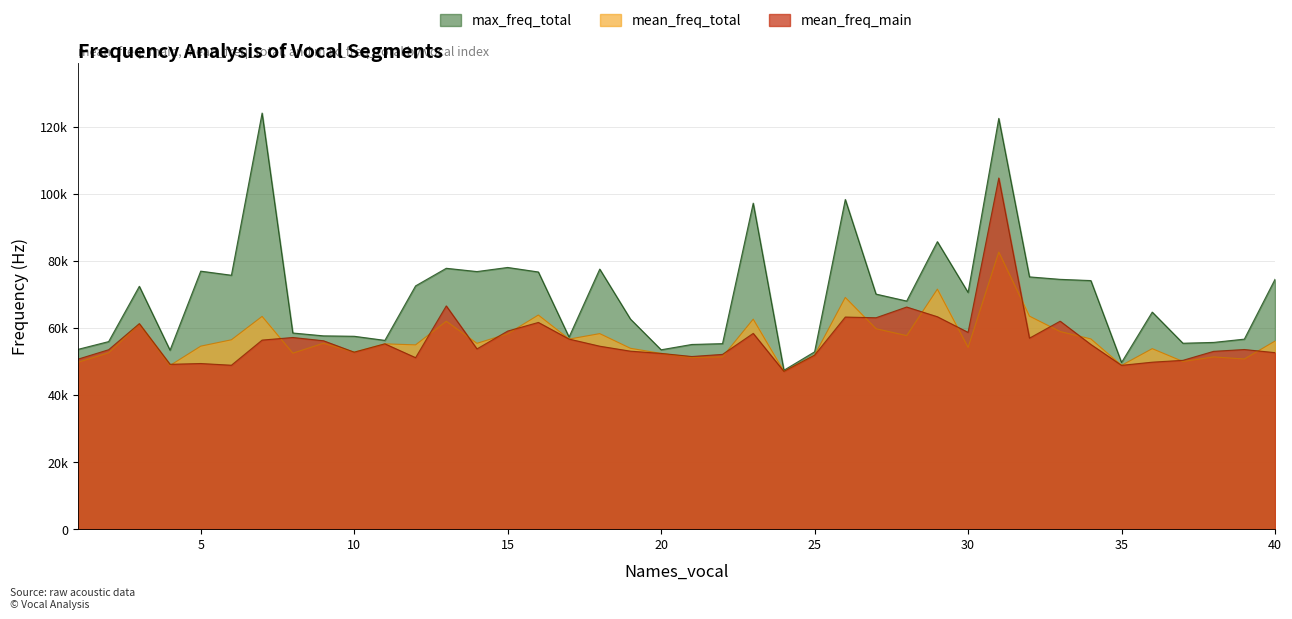

In mean_freq_main, how many points are lower than both neighbors (excluding endpoints)?

11